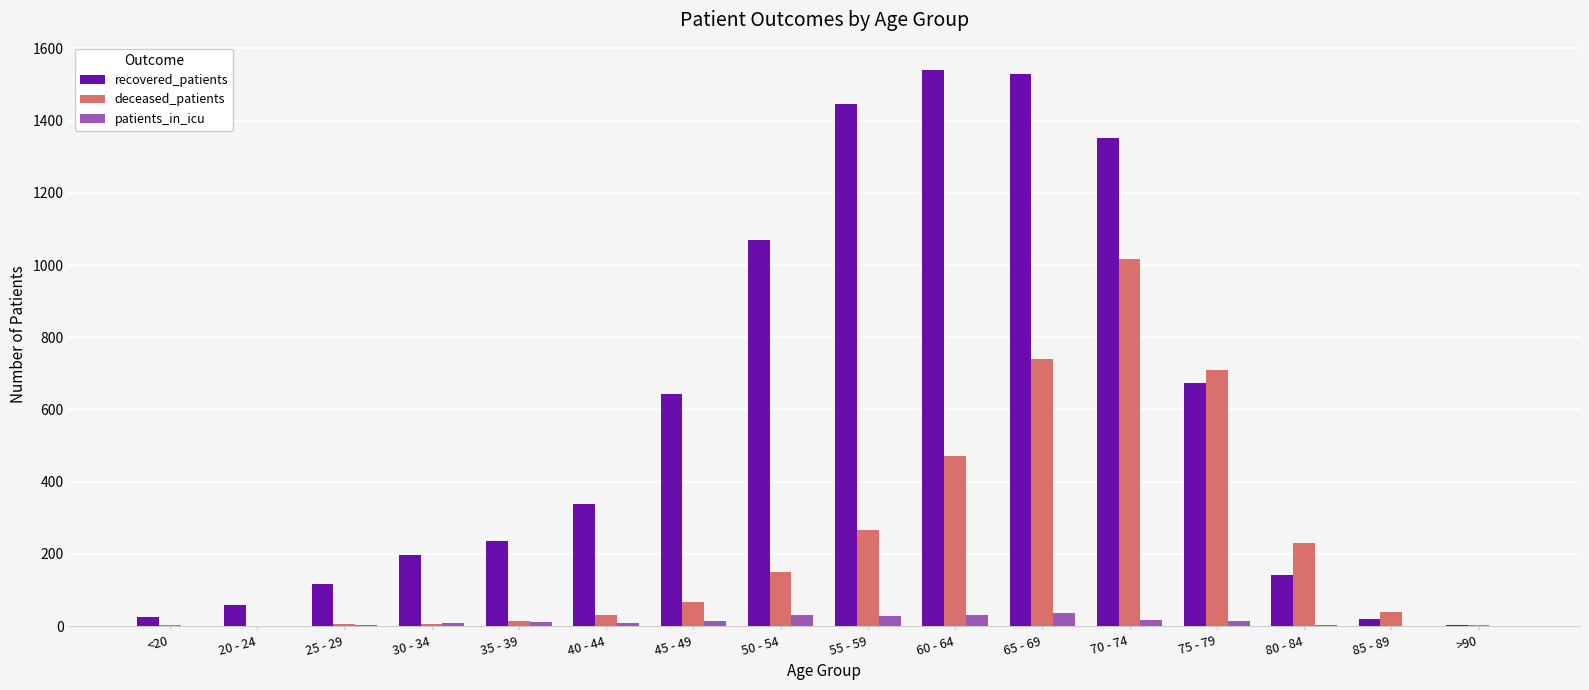

The value of deceased_patients at 60 - 64 is 471. True or false?

True